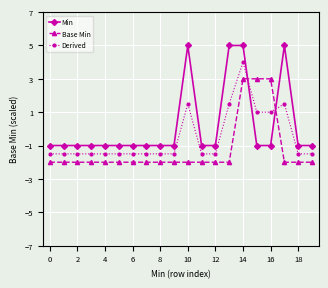

Where is the first local maximum for Derived?

10